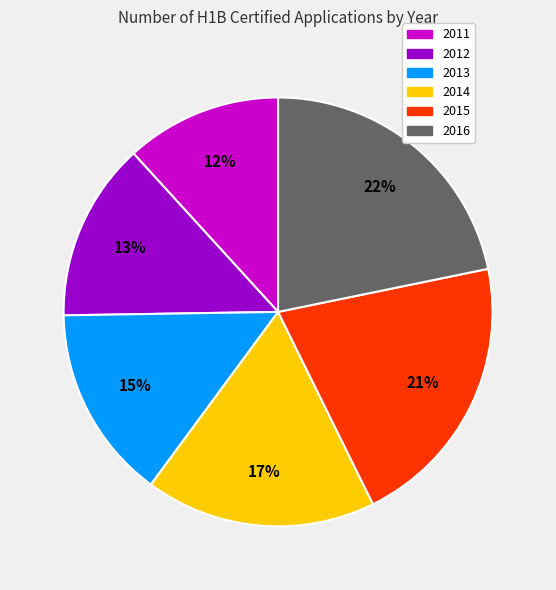

Rank the categories by value from lowest to highest.

2011, 2012, 2013, 2014, 2015, 2016